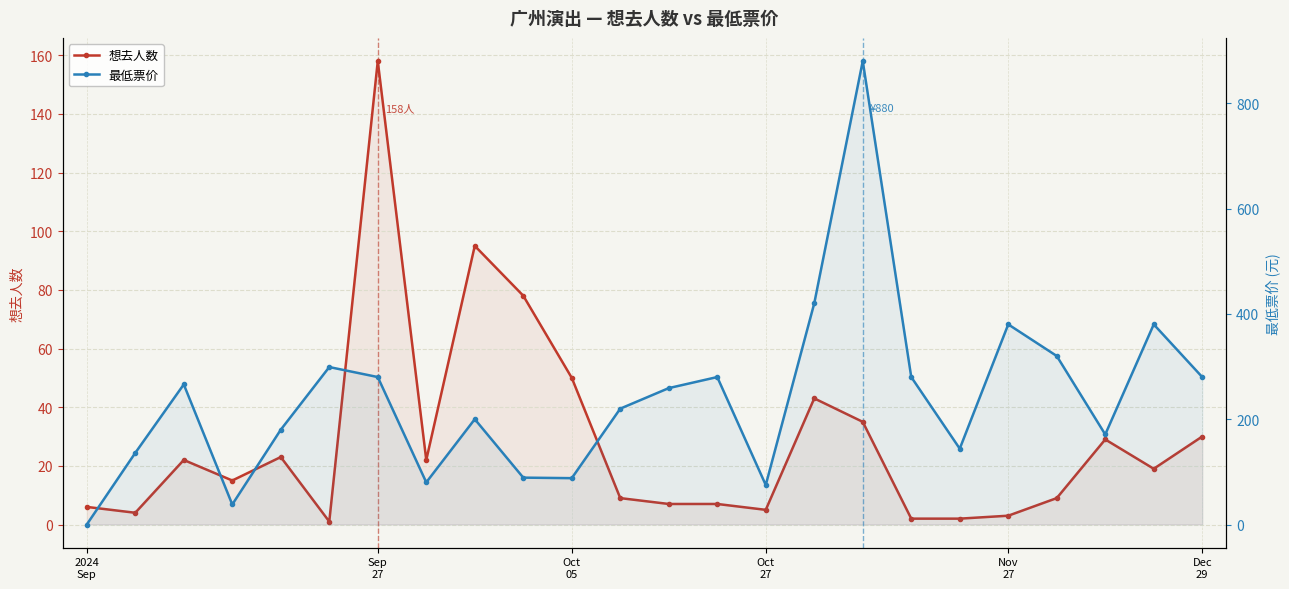

What are all the series names shown in the legend?

想去人数, 最低票价